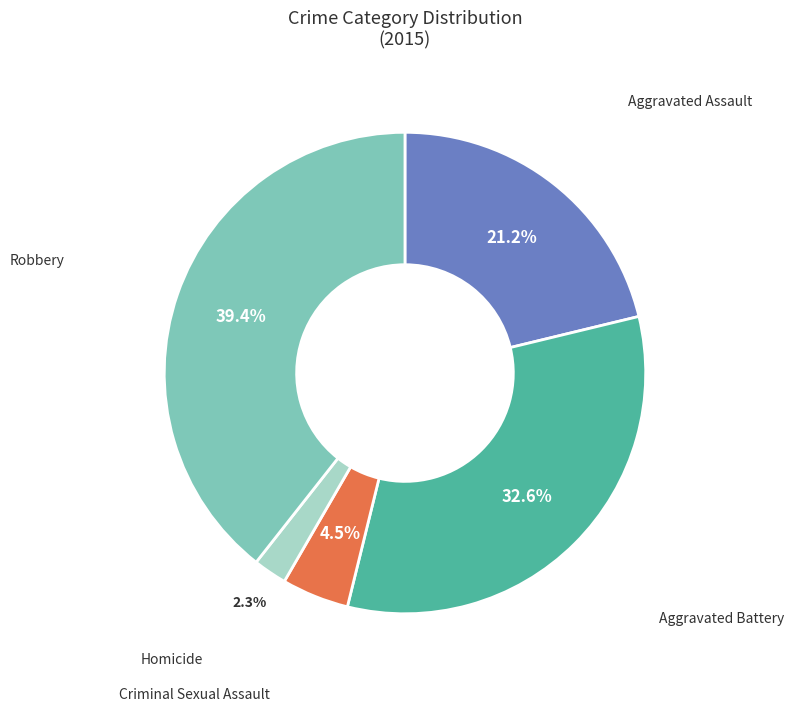

Does any single category account for the majority?

No